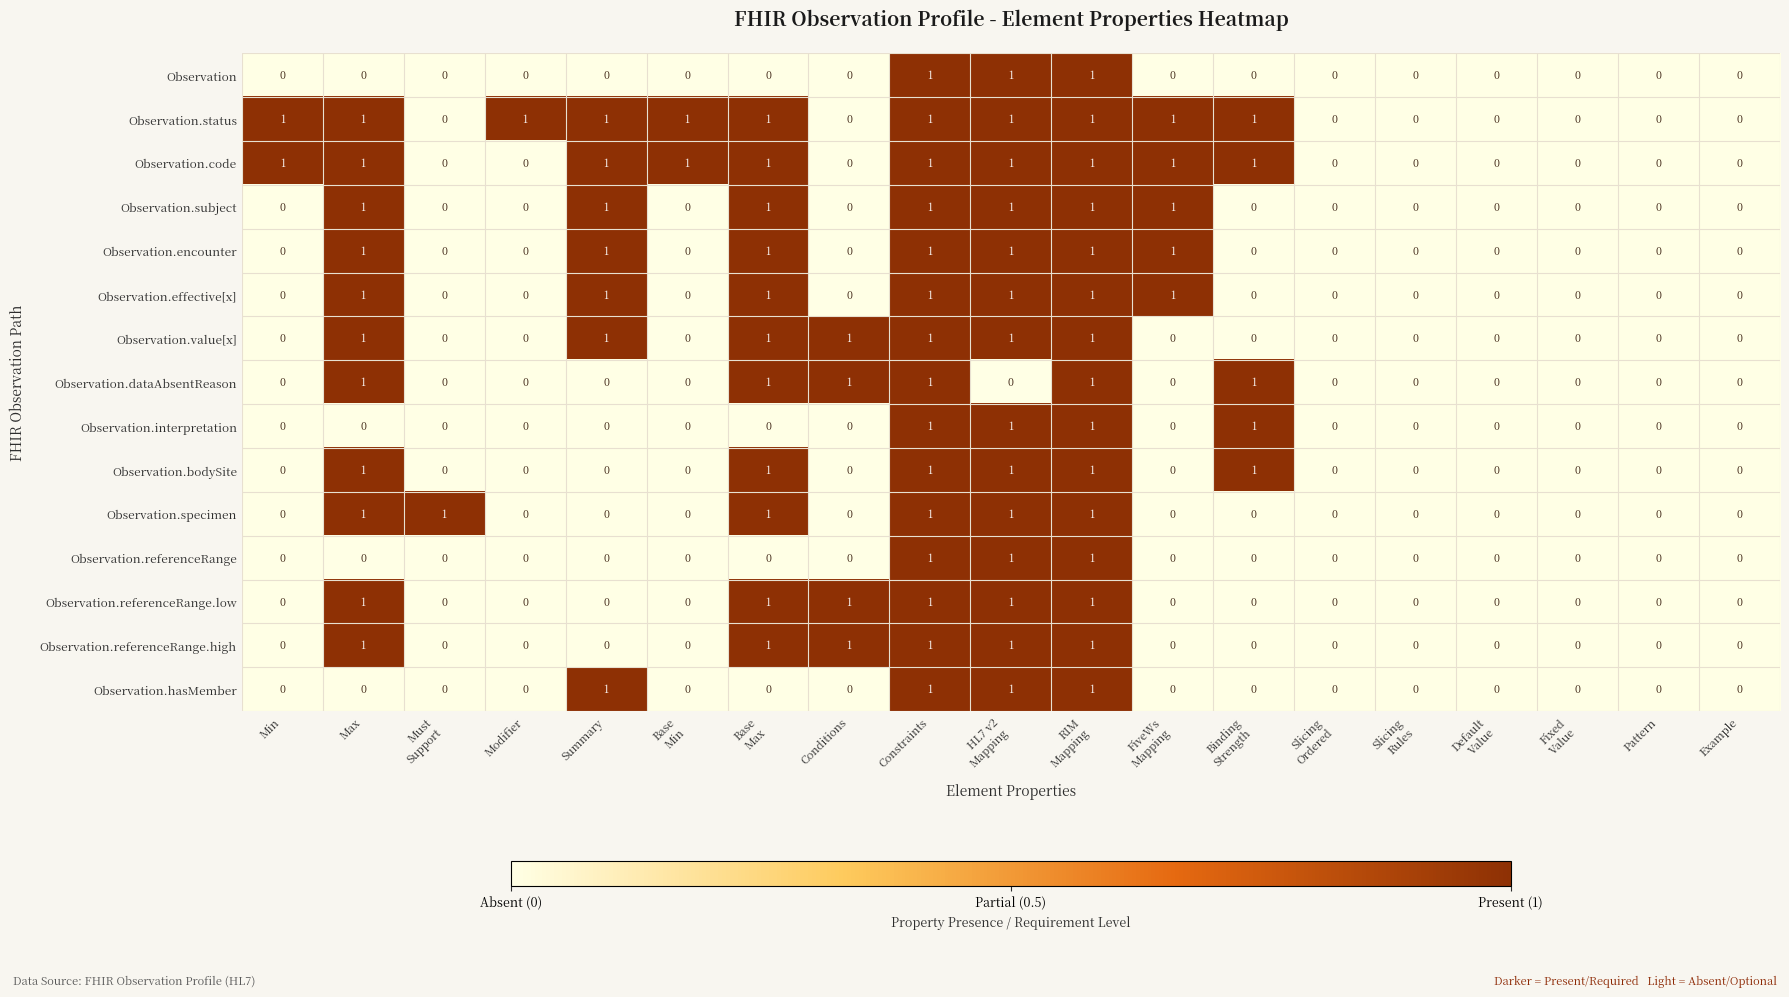

How many Observation.bodySite values are between 0 and 1?

19